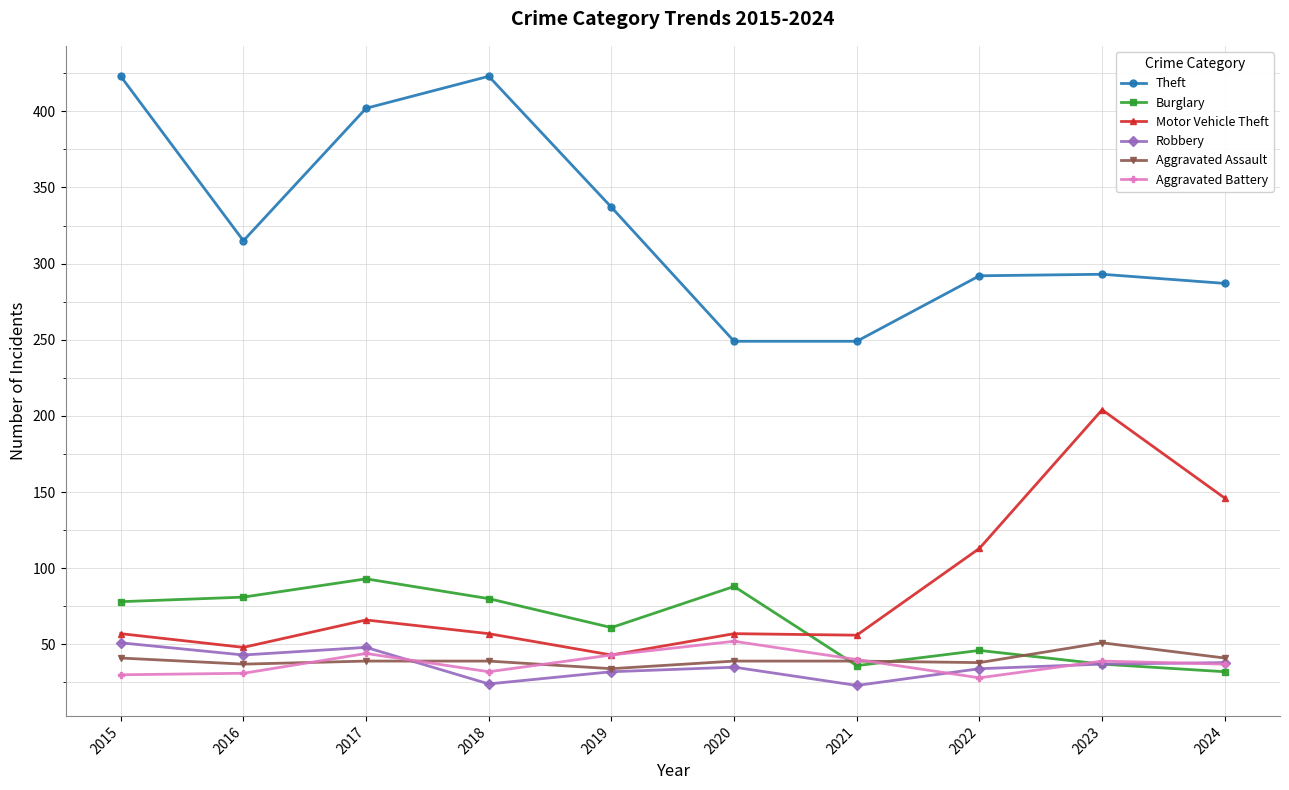

What is the highest value of the Robbery series?

51